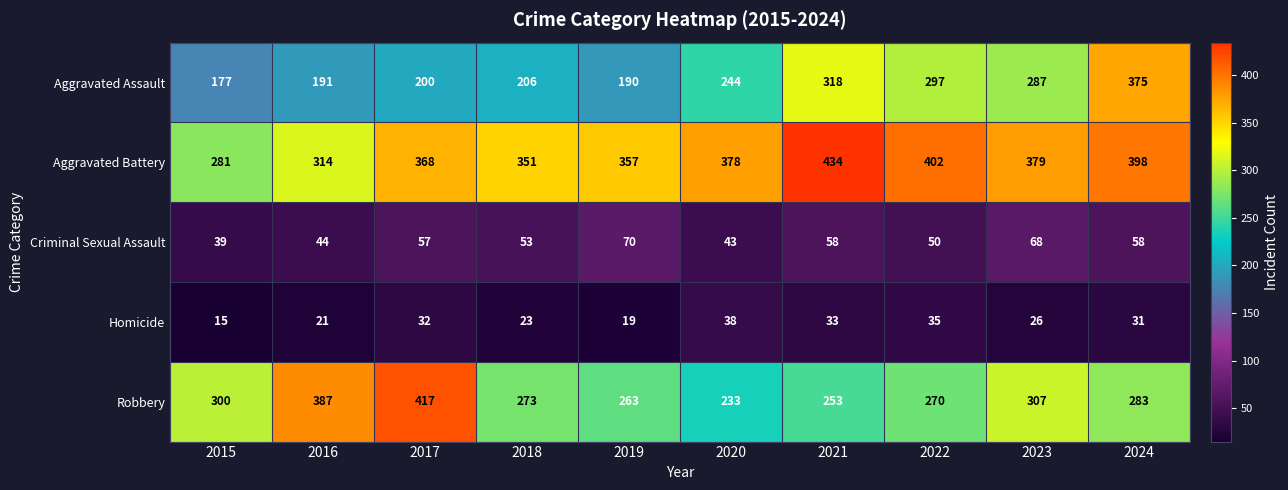

Is the value of Aggravated Assault at 2018 greater than the value of Homicide at 2016?

Yes